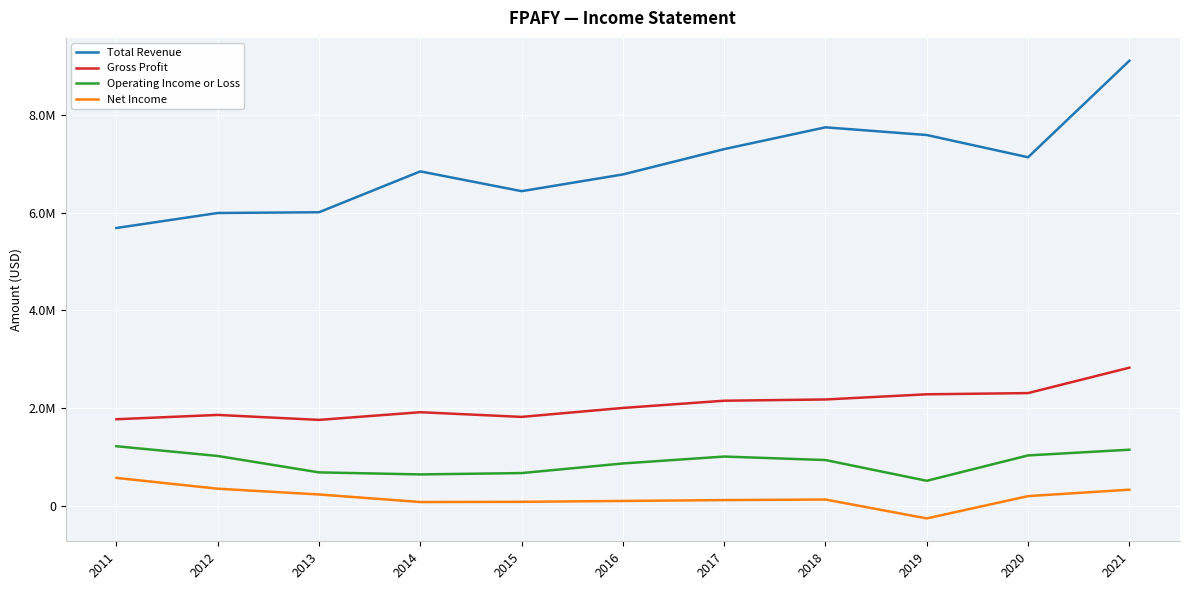

What are all the series names shown in the legend?

Total Revenue, Gross Profit, Operating Income or Loss, Net Income